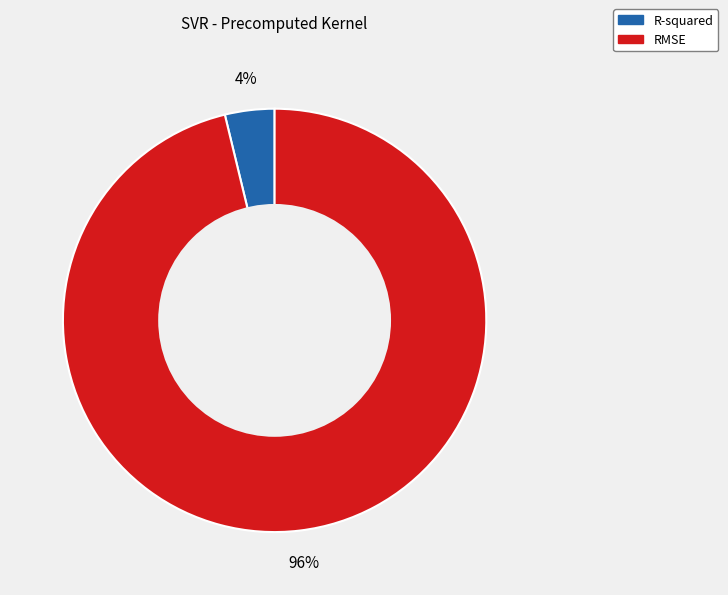

To the nearest percent, what percentage of the pie is R-squared?

4%